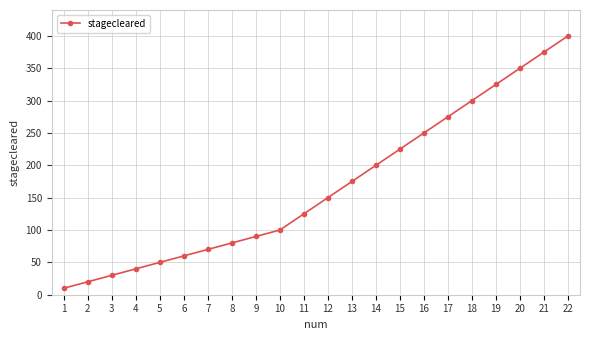

How many series are shown in this chart?

1